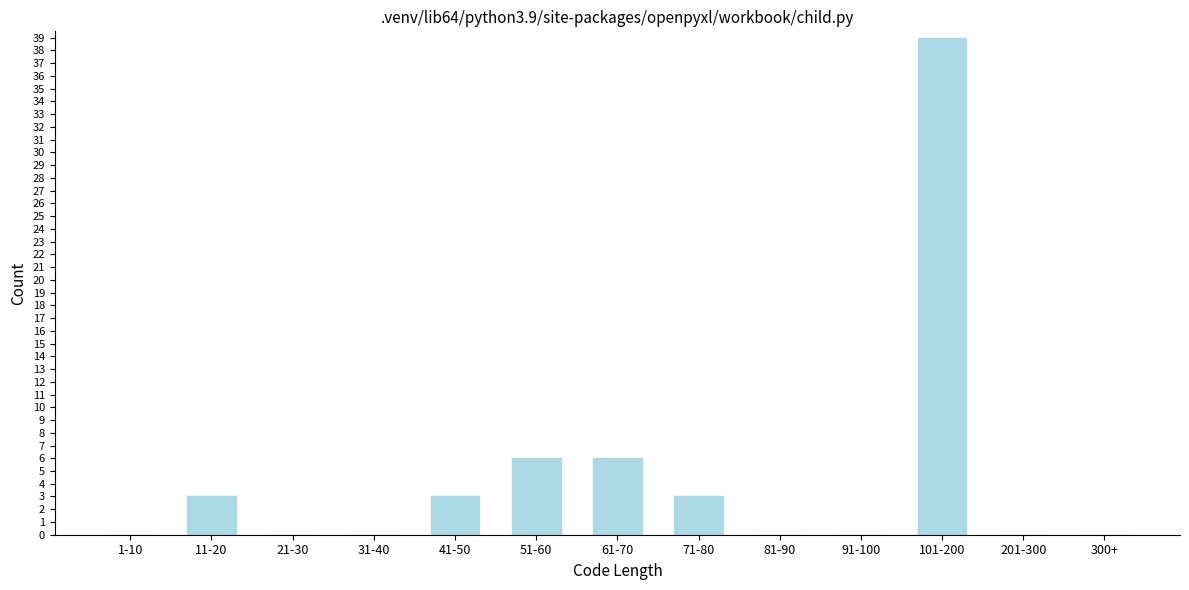

Reading left to right, transcribe all the data shown in this chart.

1-10=0	11-20=3	21-30=0	31-40=0	41-50=3	51-60=6	61-70=6	71-80=3	81-90=0	91-100=0	101-200=39	201-300=0	300+=0